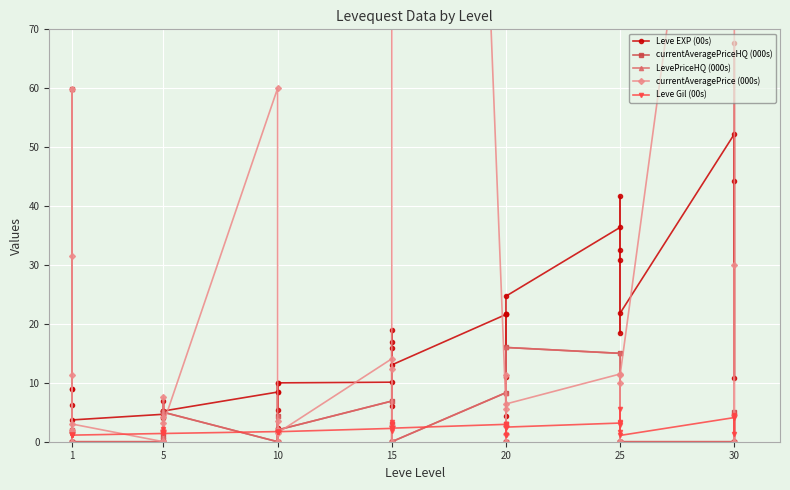

What is the difference between the second highest and minimum values in the Leve Gil (00s) series?

3.5